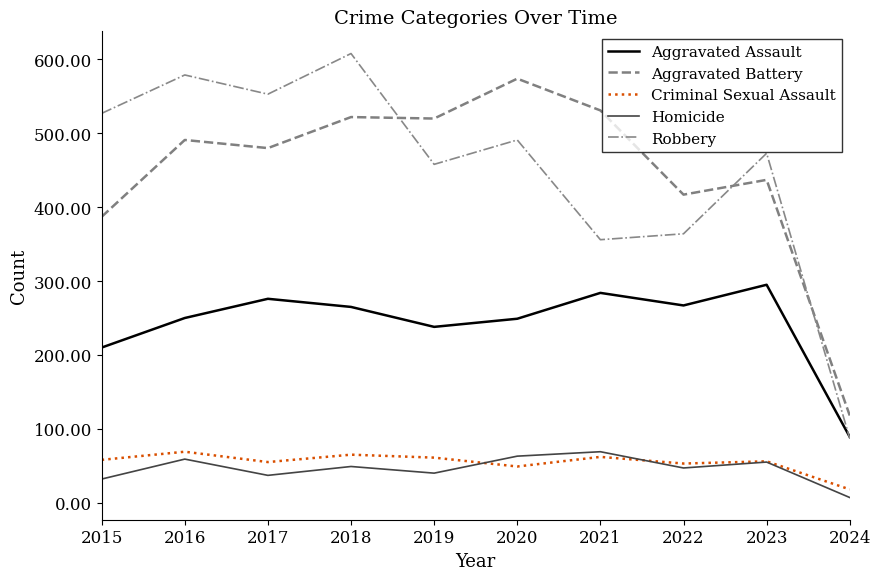

What is the difference between the highest and lowest values at 2015?

495